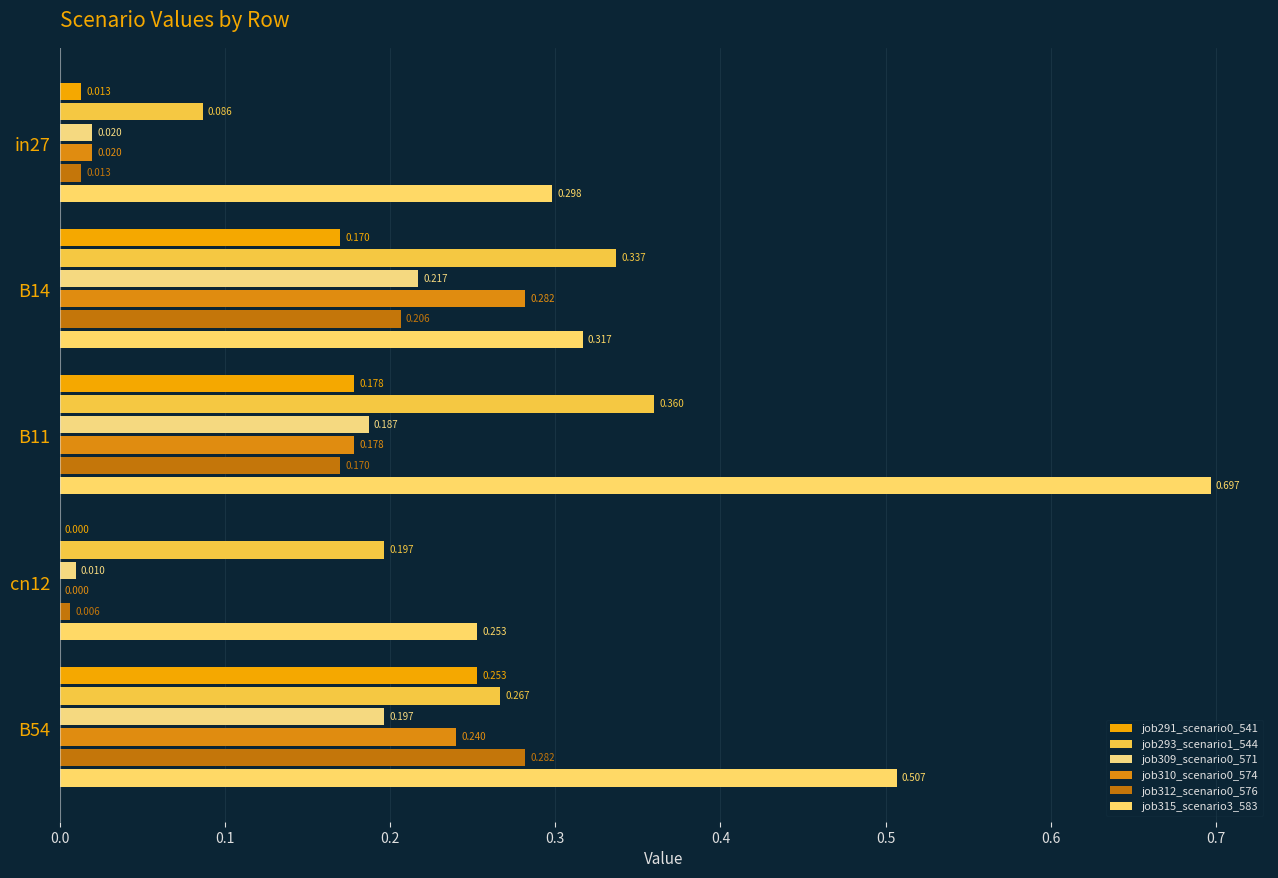

Count the number of categories in the chart.

5